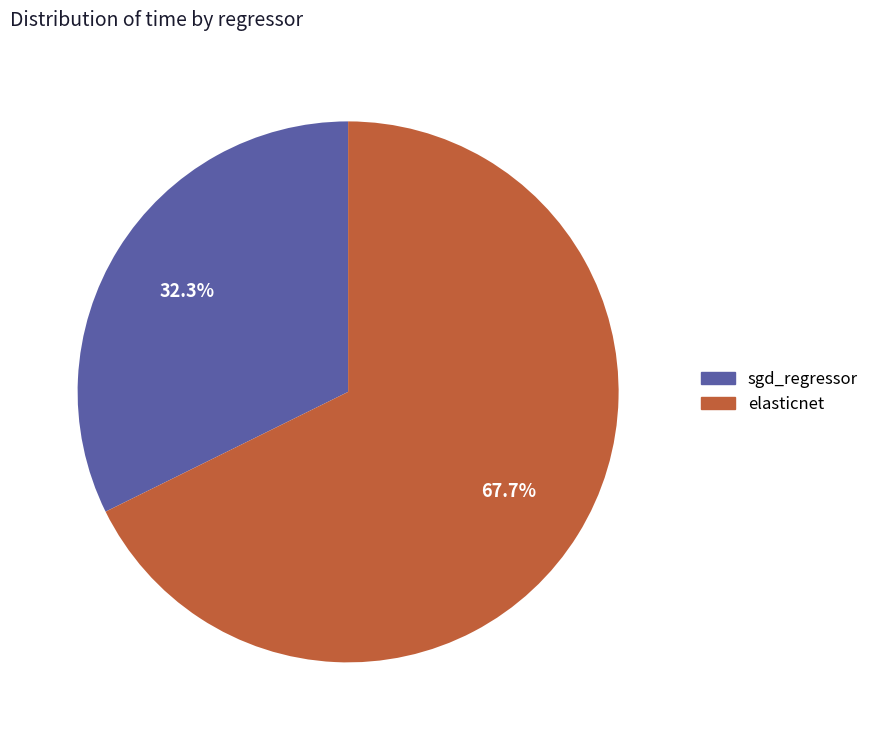

Which slice is the smallest?

sgd_regressor